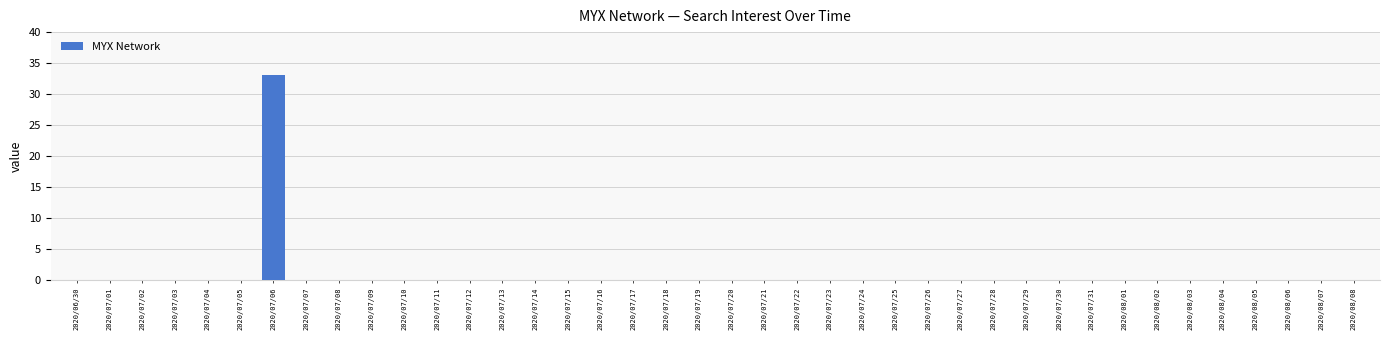

What is the sum of all values?

33